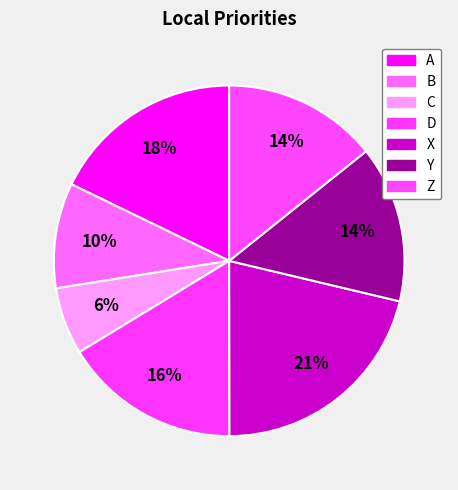

Is it true that A is 18% of the pie?

True